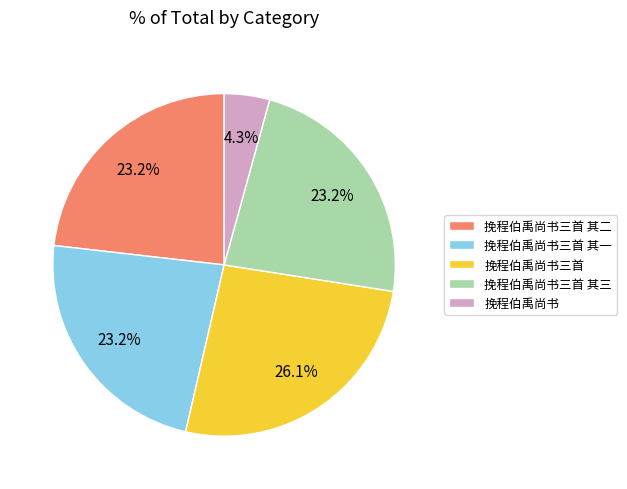

Is it true that 挽程伯禹尚书三首 其三 is 15% of the pie?

False